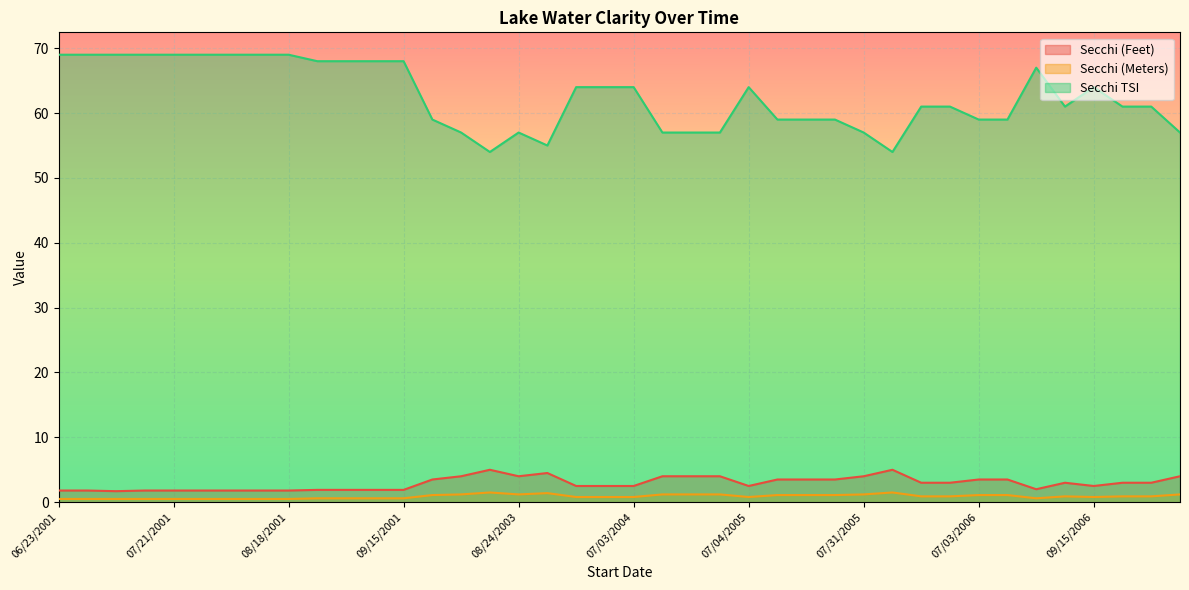

What is the label of the 14th point from the left?

06/22/2003